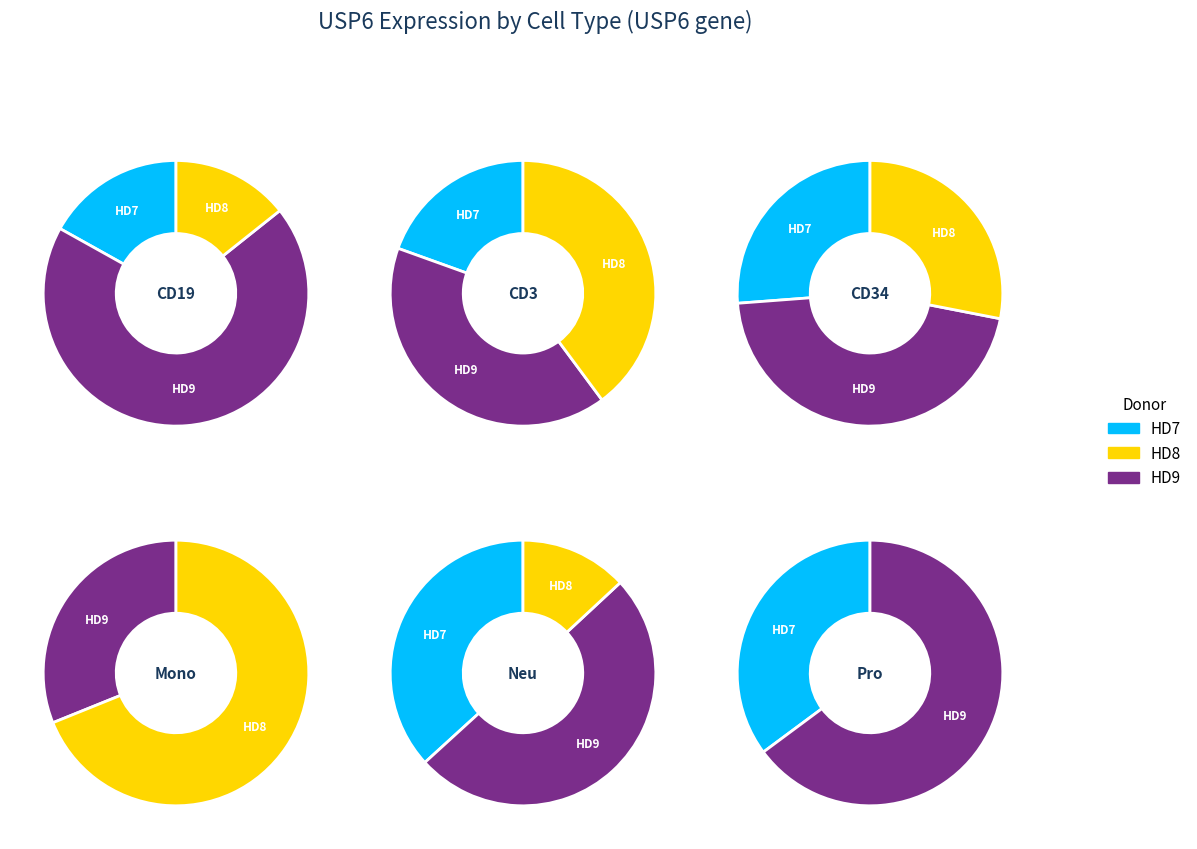

Between HD9_Pro and HD9_CD19, which is larger?

HD9_CD19